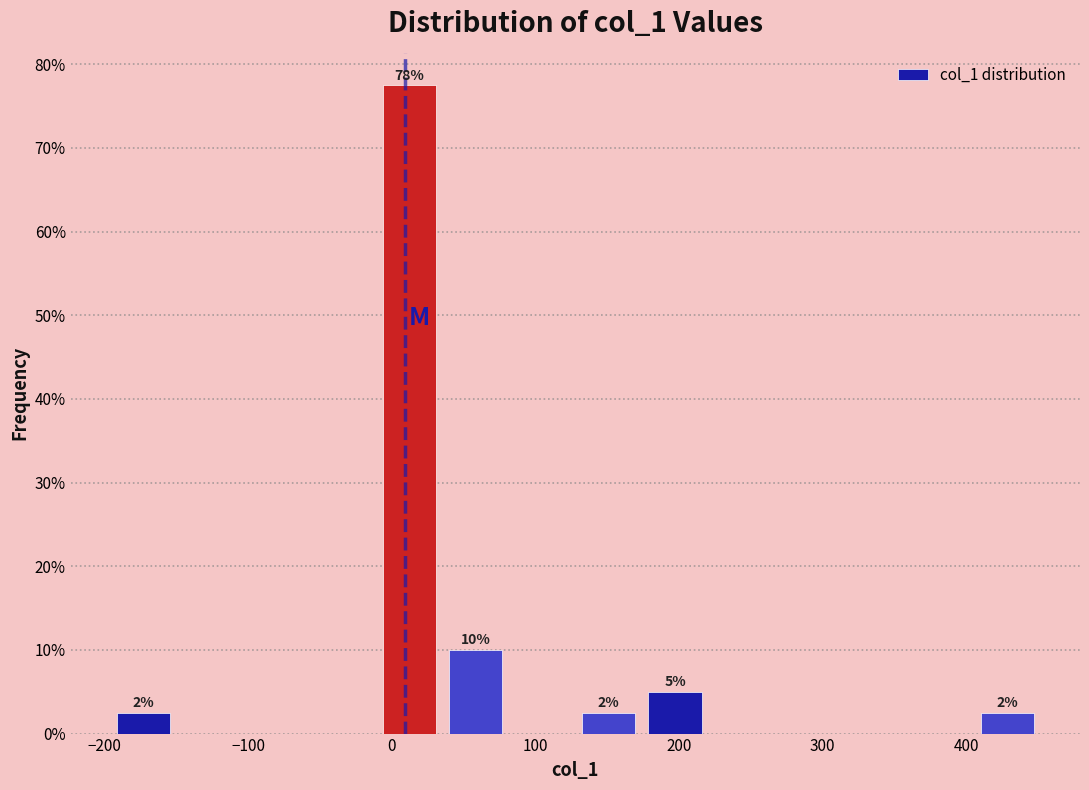

Which range on the x-axis has the tallest bar?

-10 to 40